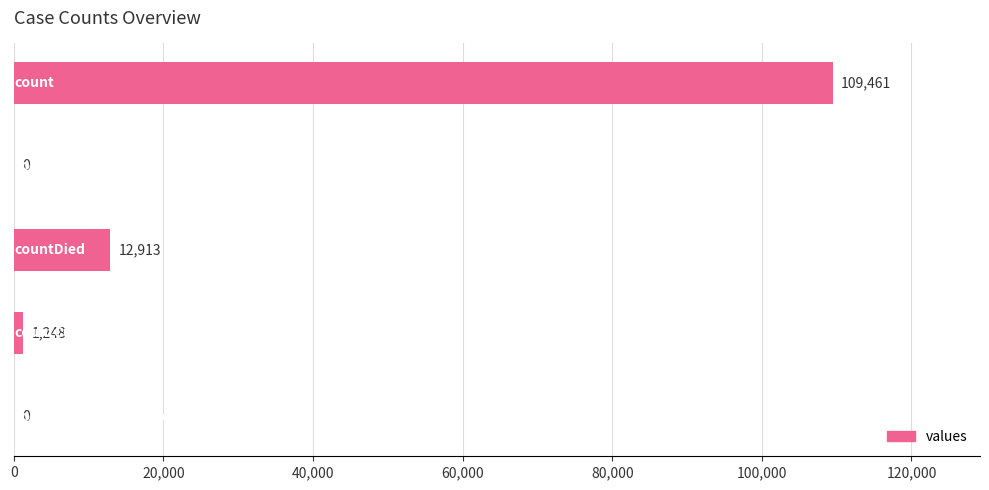

What is the sum of all values?

123622